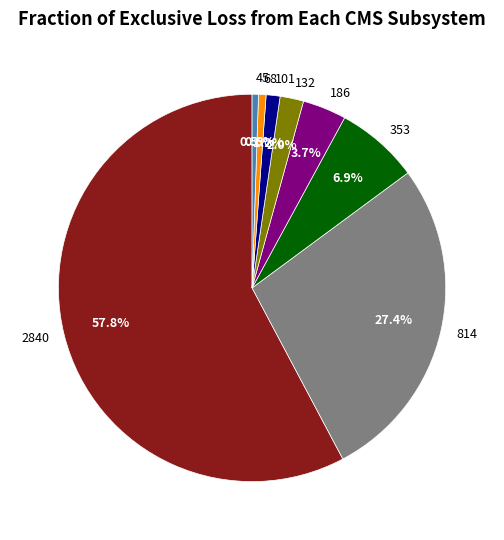

Which has a higher value, 186 or 101?

186